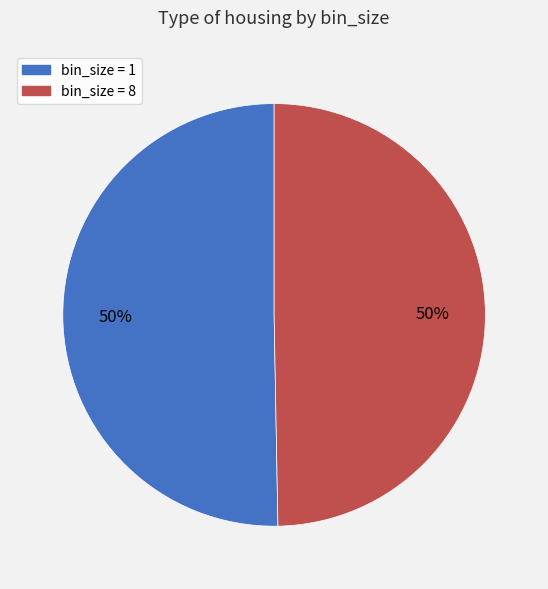

How many slices are in this pie chart?

2